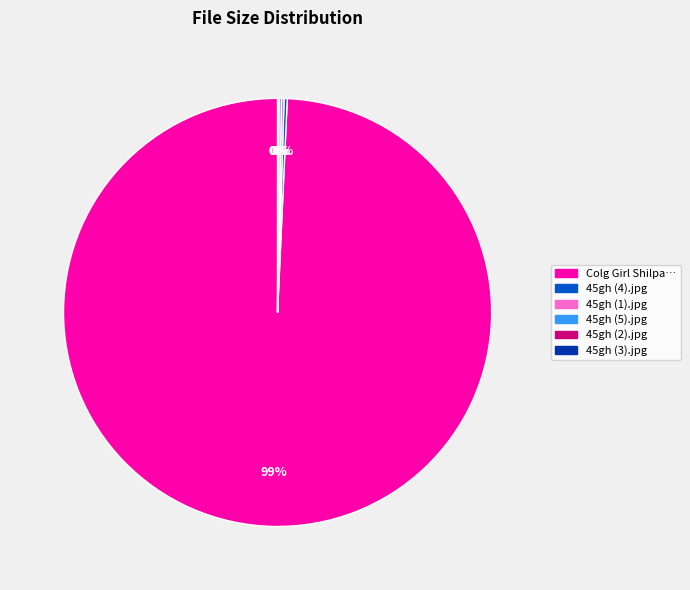

To the nearest percent, what is the average slice percentage?

17%